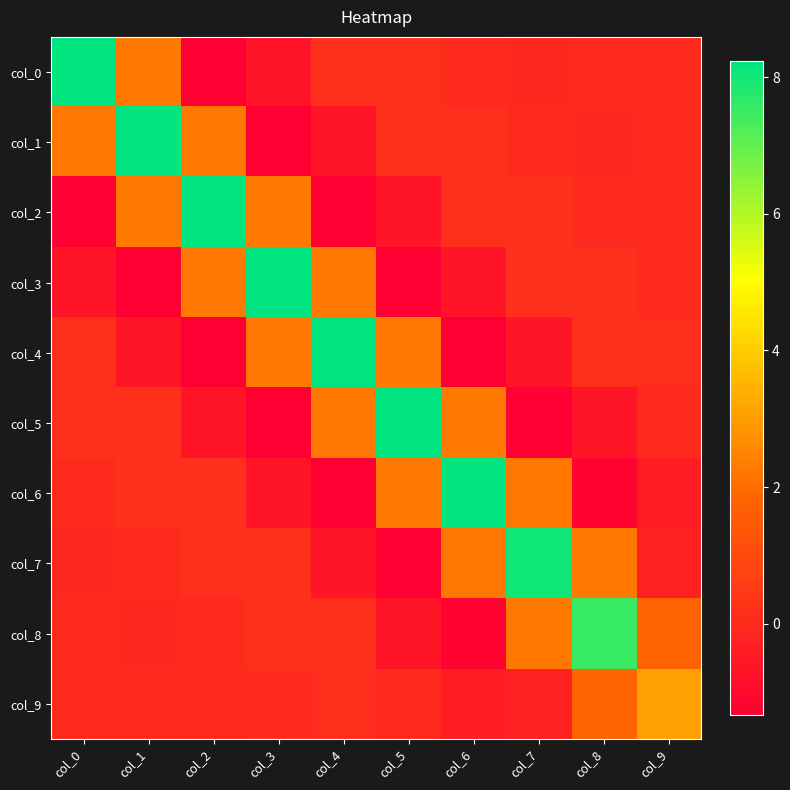

What is the total value across all series at col_6?

9.3